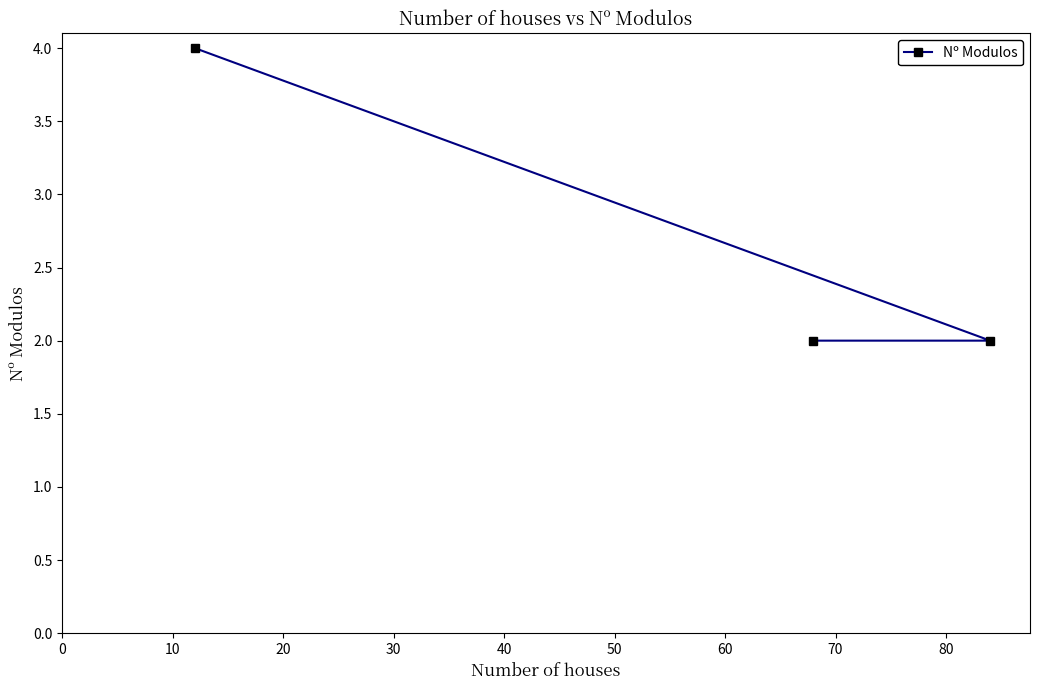

What is the difference between the maximum and minimum values?

2